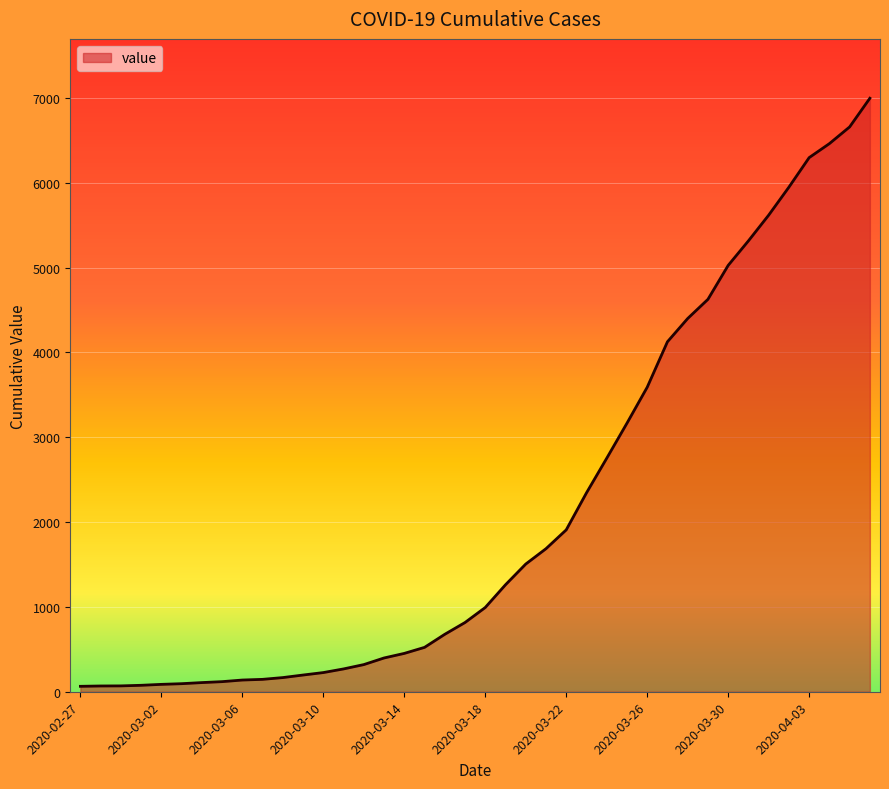

How many distinct data groups are displayed?

1